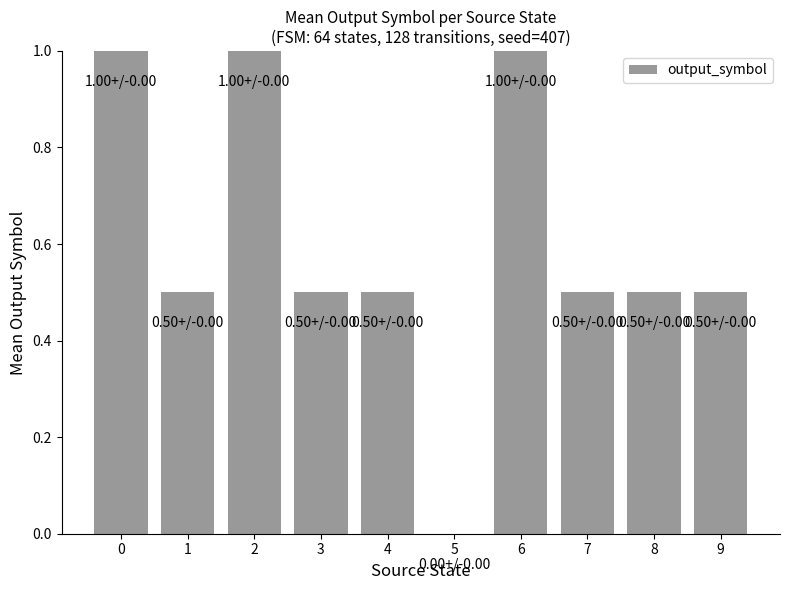

The chart shows a value of -0.4 at 5. True or false?

False